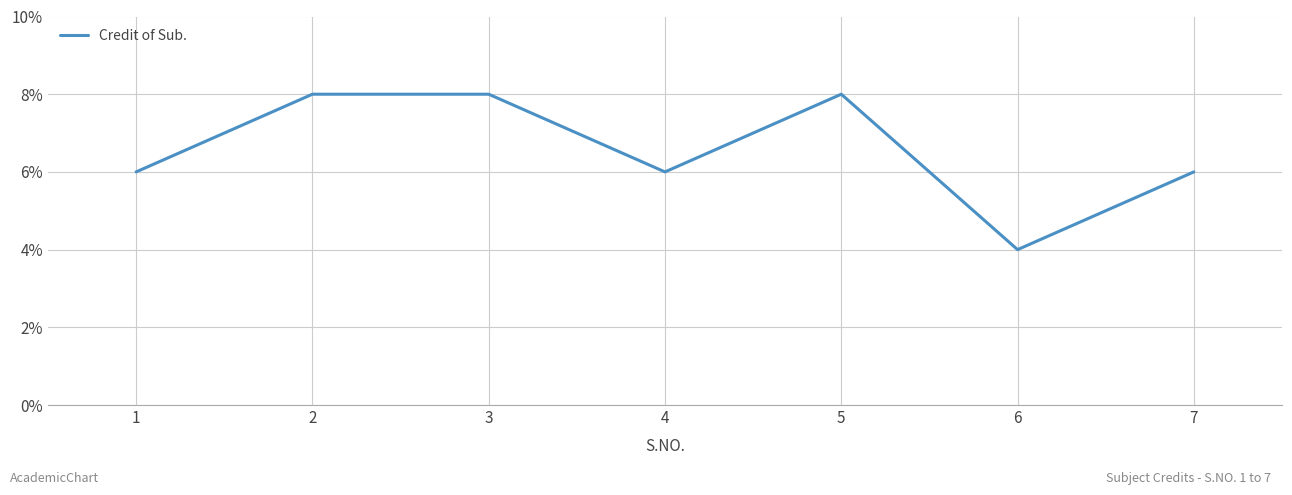

Approximately how many times larger is the value at 6 compared to 4?

0.7